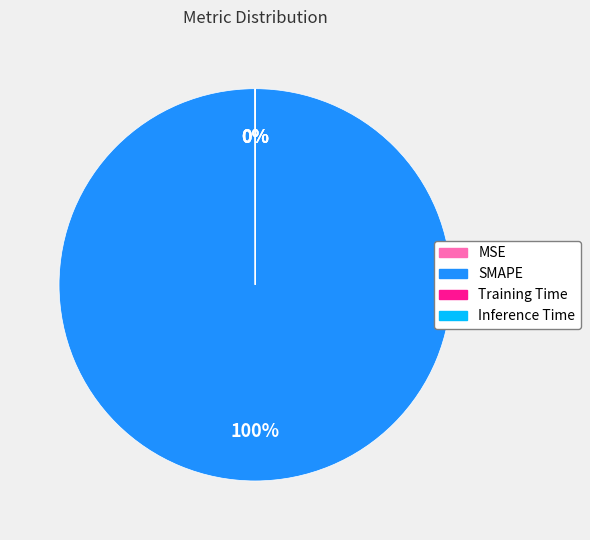

To the nearest percent, what portion does SMAPE represent?

100%